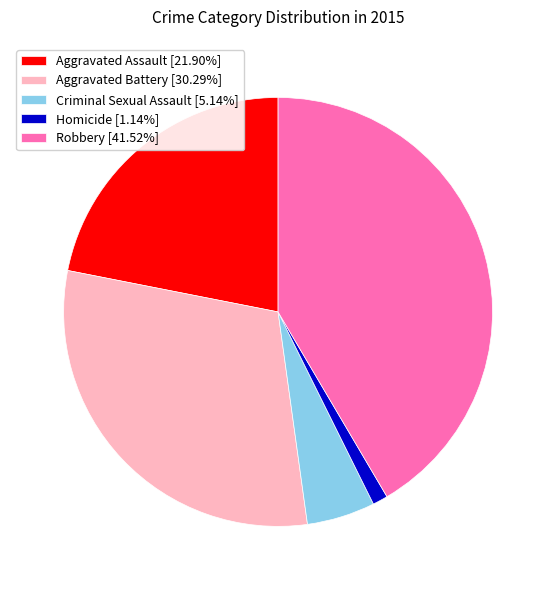

Approximately how many times larger is the value at Aggravated Assault [21.90%] compared to Aggravated Battery [30.29%]?

0.7